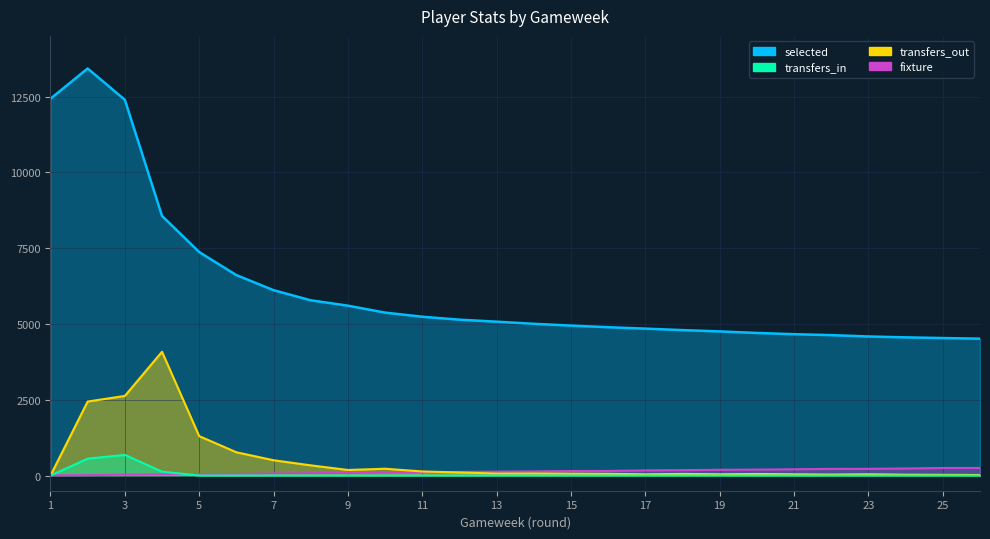

Is the value of selected at 15 greater than the value of transfers_in at 12?

Yes